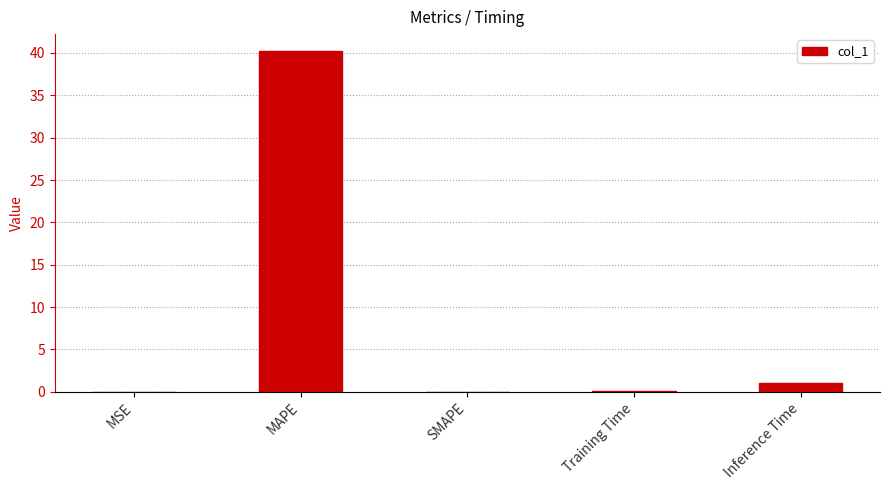

At which label is the value closest to 20?

Inference Time